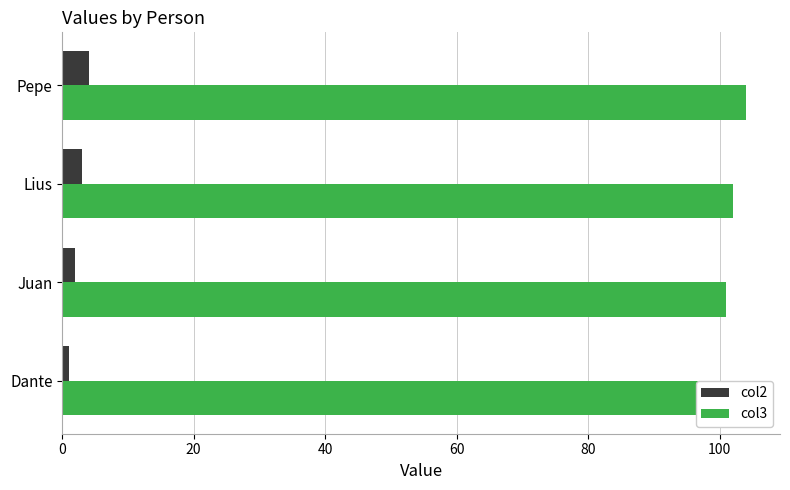

How many values in the col2 series are below 3?

2